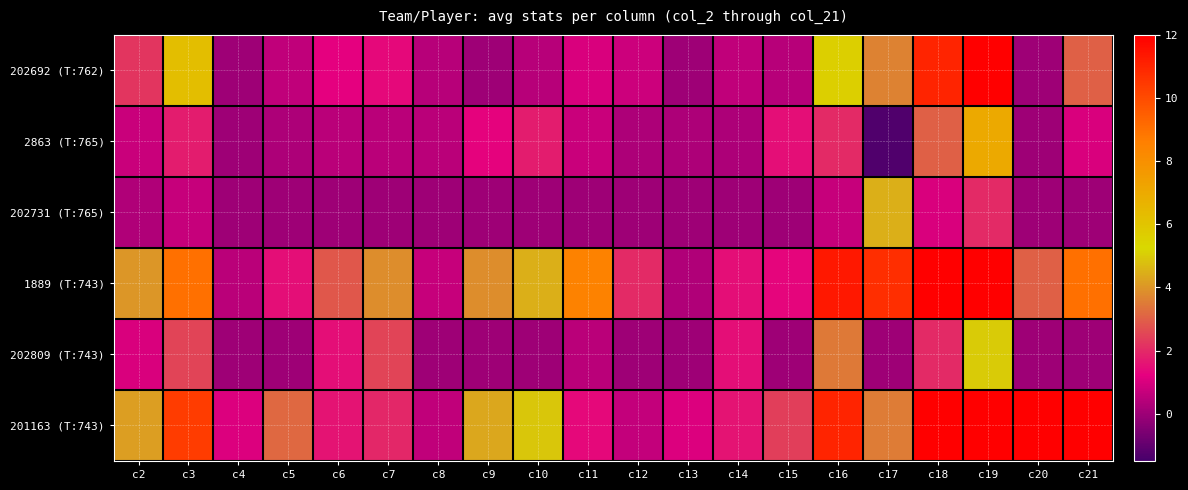

Reading left to right, list all the values displayed in this chart.

202692 (T:762): c2=2.2	c3=6.2	c4=0.0	c5=0.6	c6=1.2	c7=1.4	c8=0.4	c9=0.0	c10=0.4	c11=1.0	c12=0.8	c13=0.0	c14=0.6	c15=0.4	c16=5.6	c17=3.7	c18=11.0	c19=31.0	c20=0.0	c21=3.0
2863 (T:765): c2=0.8	c3=1.8	c4=0.0	c5=0.2	c6=0.5	c7=0.5	c8=0.5	c9=1.2	c10=1.8	c11=0.8	c12=0.2	c13=0.2	c14=0.2	c15=1.5	c16=2.0	c17=-1.3	c18=3.0	c19=7.0	c20=0.0	c21=1.0
202731 (T:765): c2=0.3	c3=0.7	c4=0.0	c5=0.0	c6=0.0	c7=0.0	c8=0.0	c9=0.0	c10=0.0	c11=0.0	c12=0.0	c13=0.0	c14=0.0	c15=0.0	c16=0.7	c17=4.5	c18=1.0	c19=2.0	c20=0.0	c21=0.0
1889 (T:743): c2=4.0	c3=9.0	c4=0.5	c5=1.5	c6=2.8	c7=3.8	c8=0.7	c9=3.8	c10=4.5	c11=8.5	c12=2.0	c13=0.3	c14=1.5	c15=1.3	c16=11.3	c17=10.8	c18=24.0	c19=54.0	c20=3.0	c21=9.0
202809 (T:743): c2=1.0	c3=2.5	c4=0.0	c5=0.0	c6=1.5	c7=2.5	c8=0.0	c9=0.0	c10=0.0	c11=0.5	c12=0.0	c13=0.0	c14=1.5	c15=0.0	c16=3.5	c17=0.0	c18=2.0	c19=5.0	c20=0.0	c21=0.0
201163 (T:743): c2=4.2	c3=10.4	c4=1.0	c5=3.2	c6=1.6	c7=2.0	c8=0.6	c9=4.3	c10=4.9	c11=1.4	c12=0.7	c13=1.1	c14=1.6	c15=2.4	c16=11.0	c17=3.5	c18=109.0	c19=270.0	c20=27.0	c21=82.0